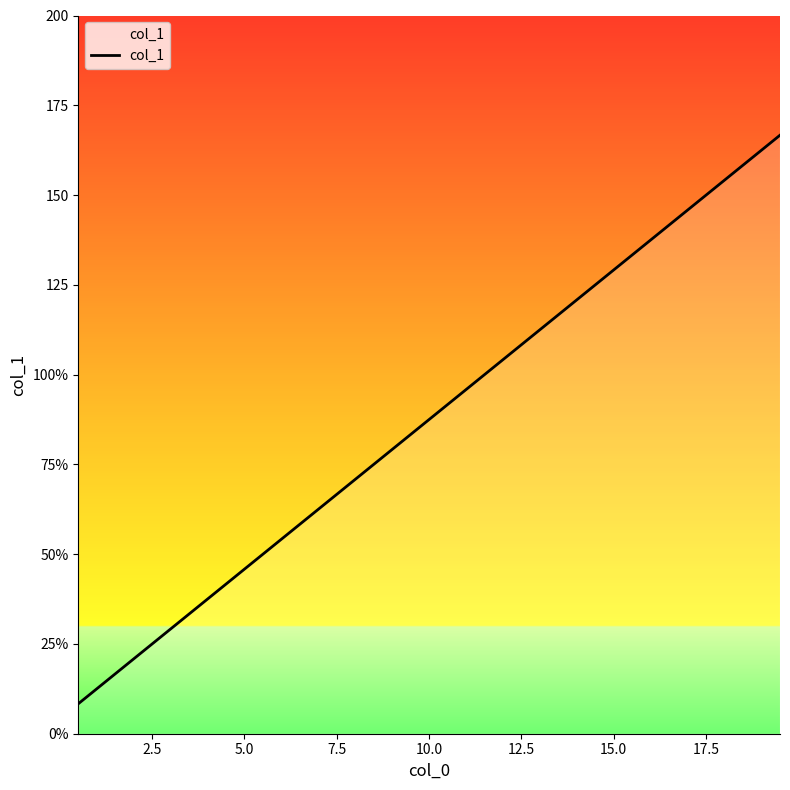

Does the chart have visible grid lines?

No